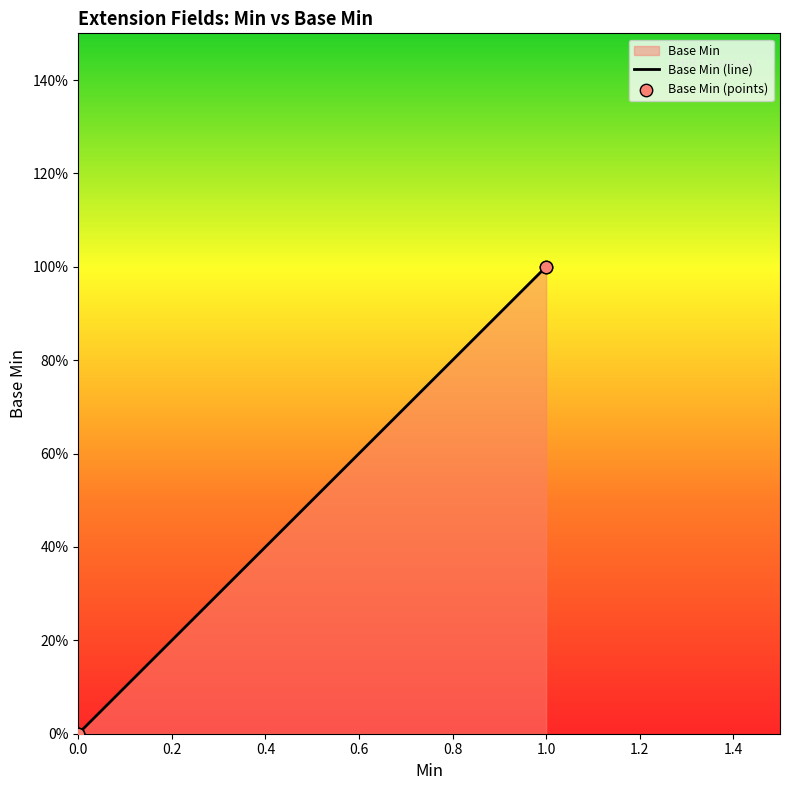

Between 1 and 1, which is larger?

1